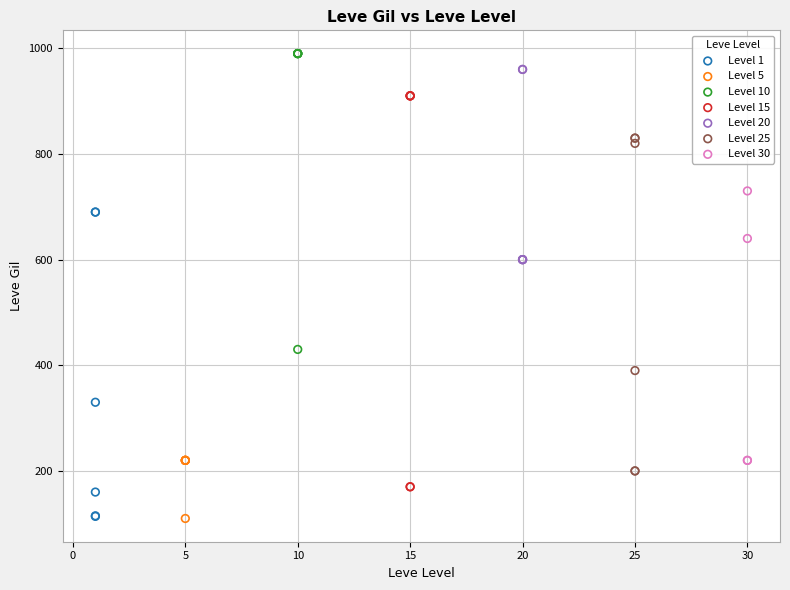

Which series has the widest spread of Y values?

Level 15